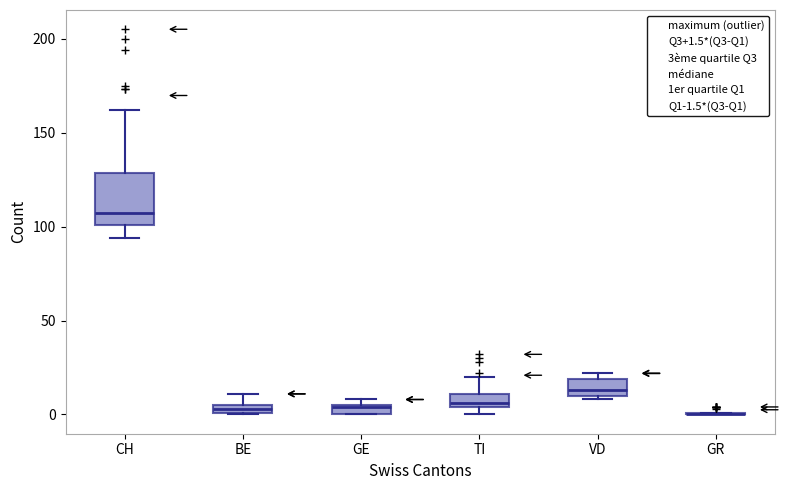

Comparing the boxes themselves (not the whiskers), which one is the tallest?

CH